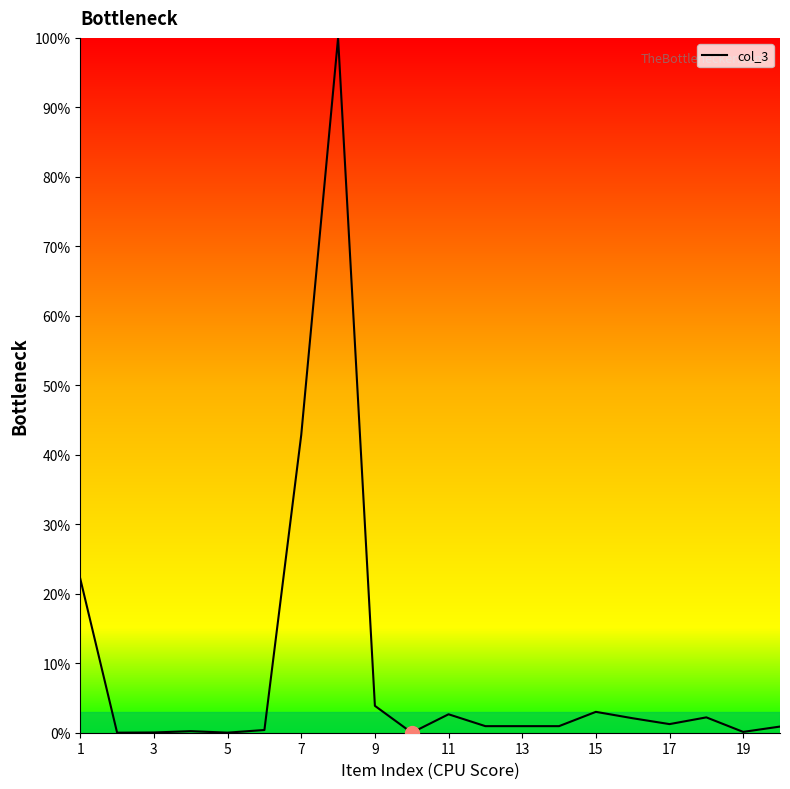

What is the maximum value shown in the chart?

100.0